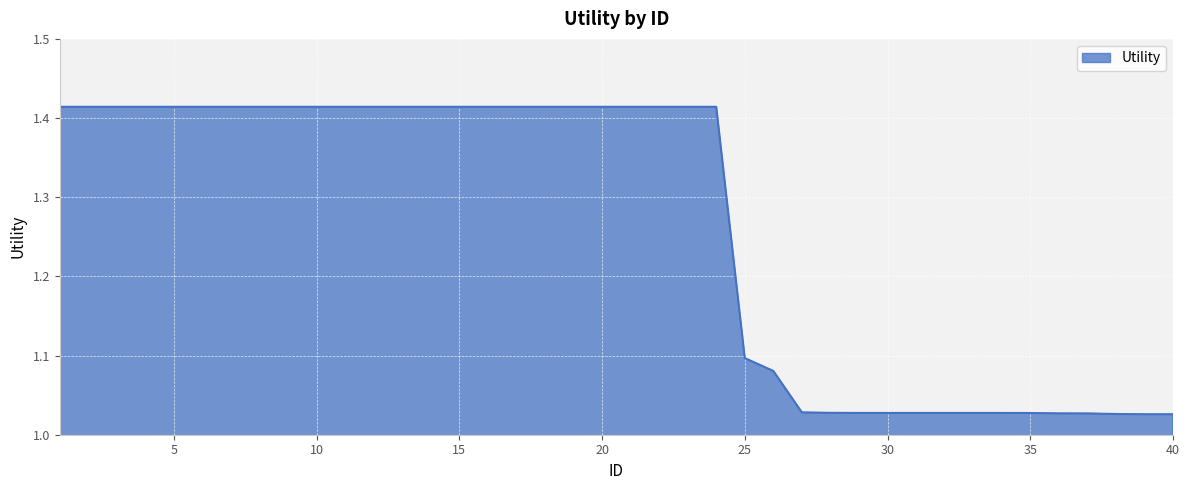

Is this an area chart (filled region under the line)?

Yes